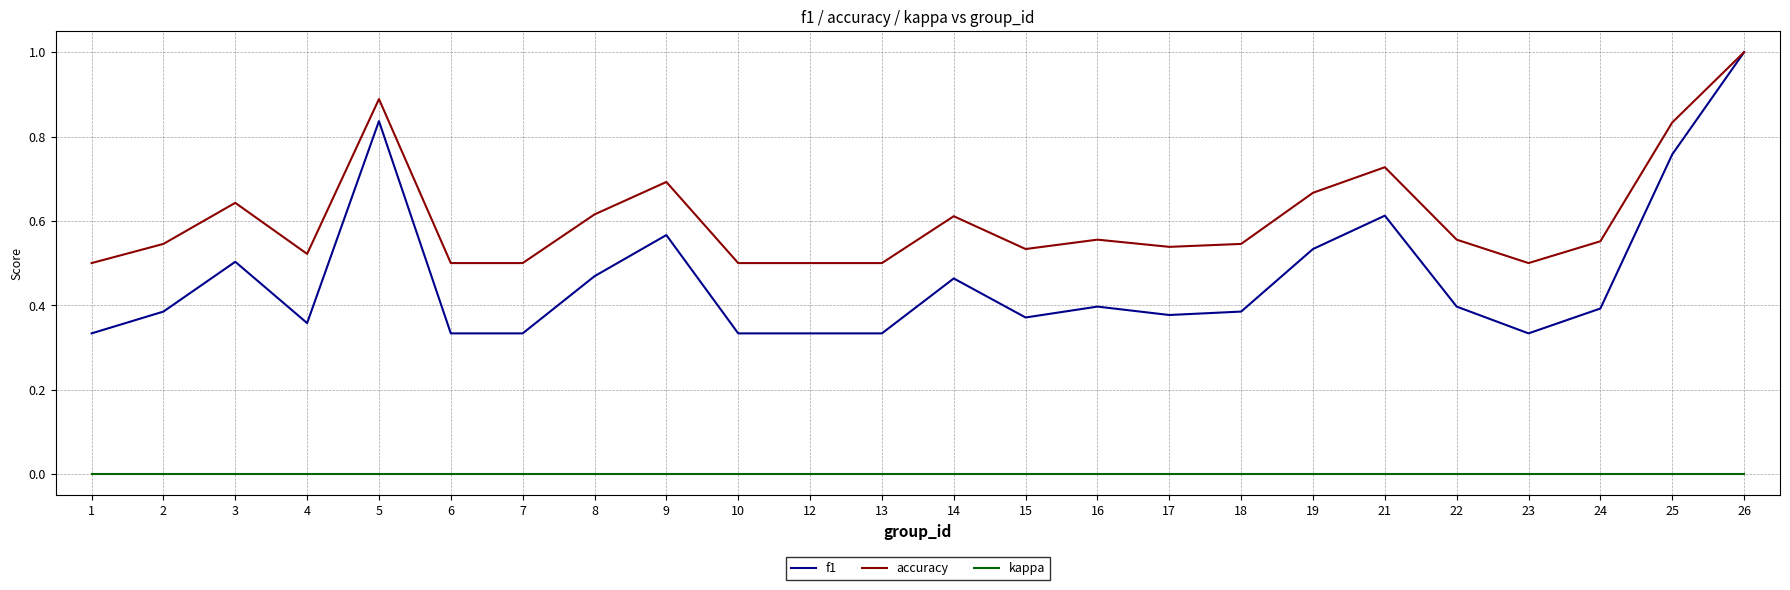

True or false: kappa and accuracy intersect in this chart.

False